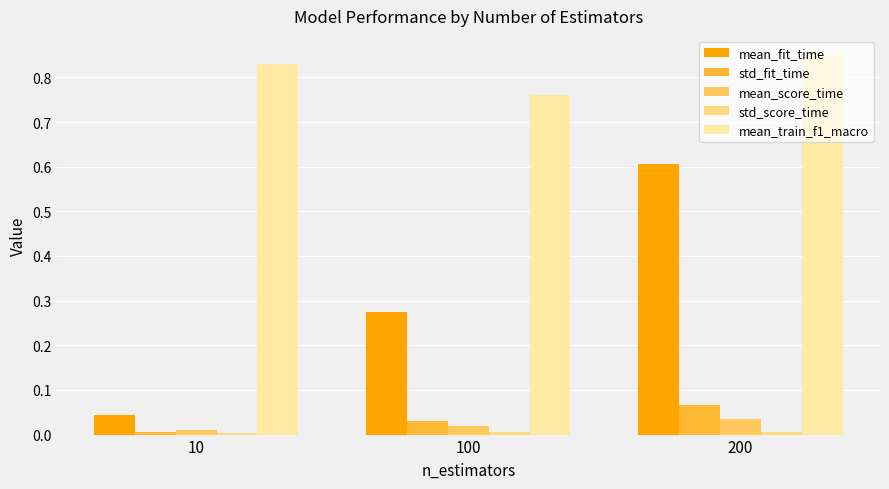

Are the bars grouped side by side (vs. stacked)?

Yes